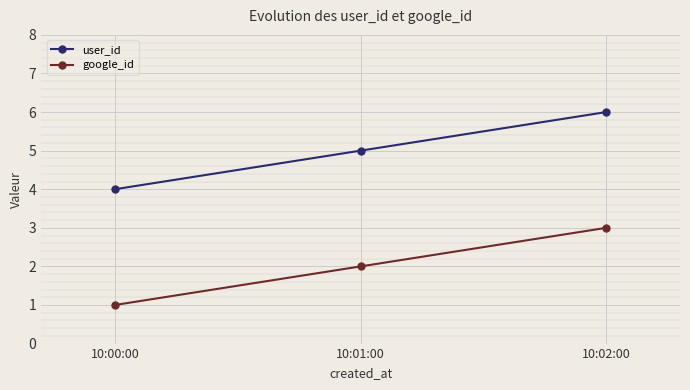

Reading left to right, what are all the values shown in this chart?

user_id: 4	5	6
google_id: 1	2	3